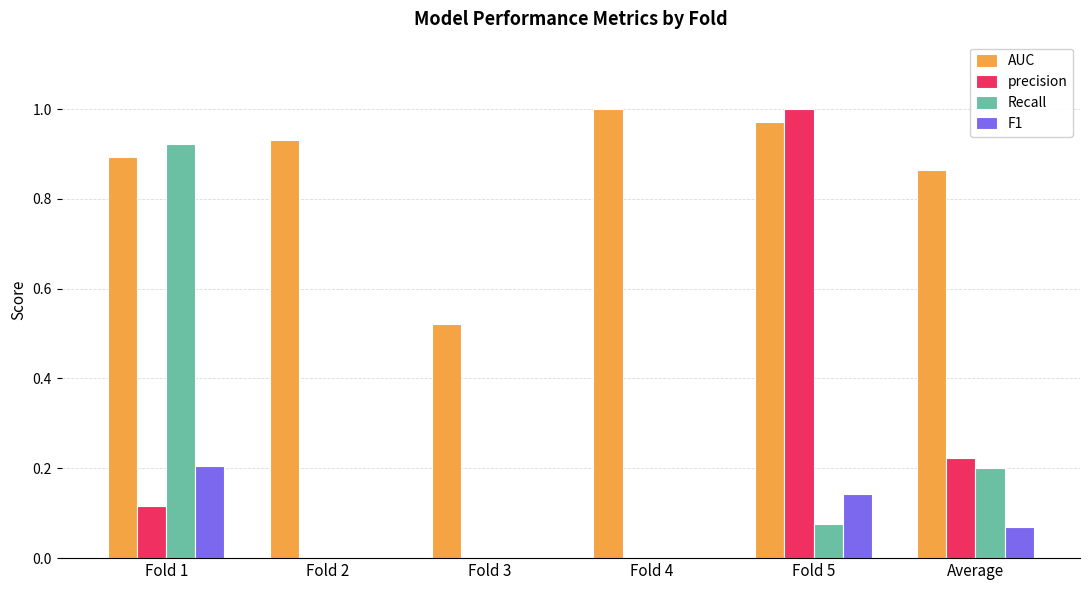

What is the sum of the AUC values at Fold 1 and Fold 4?

1.9